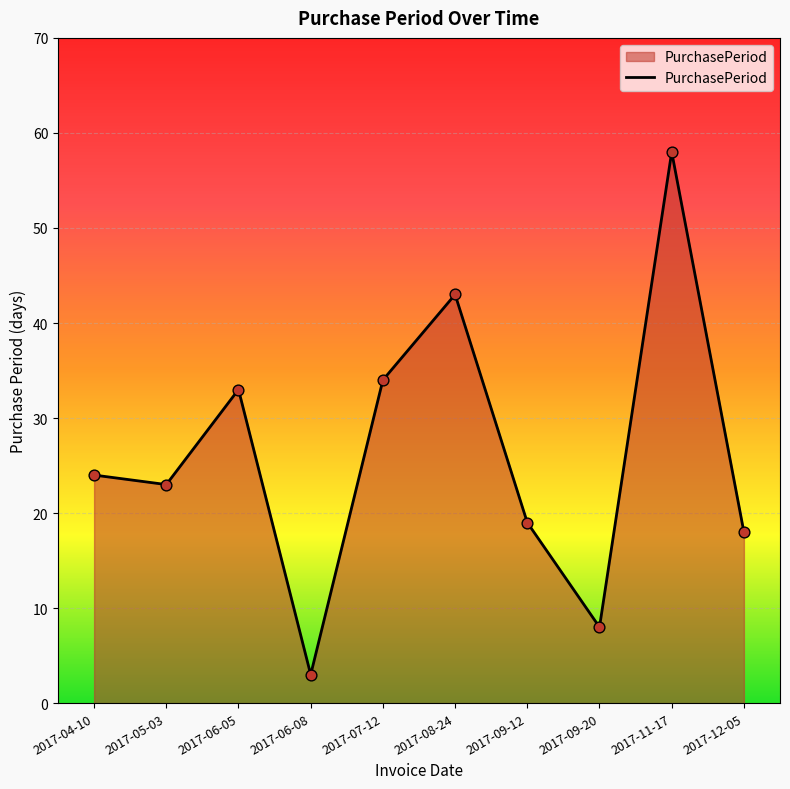

Between 2017-04-10 and 2017-09-12, which is larger?

2017-04-10